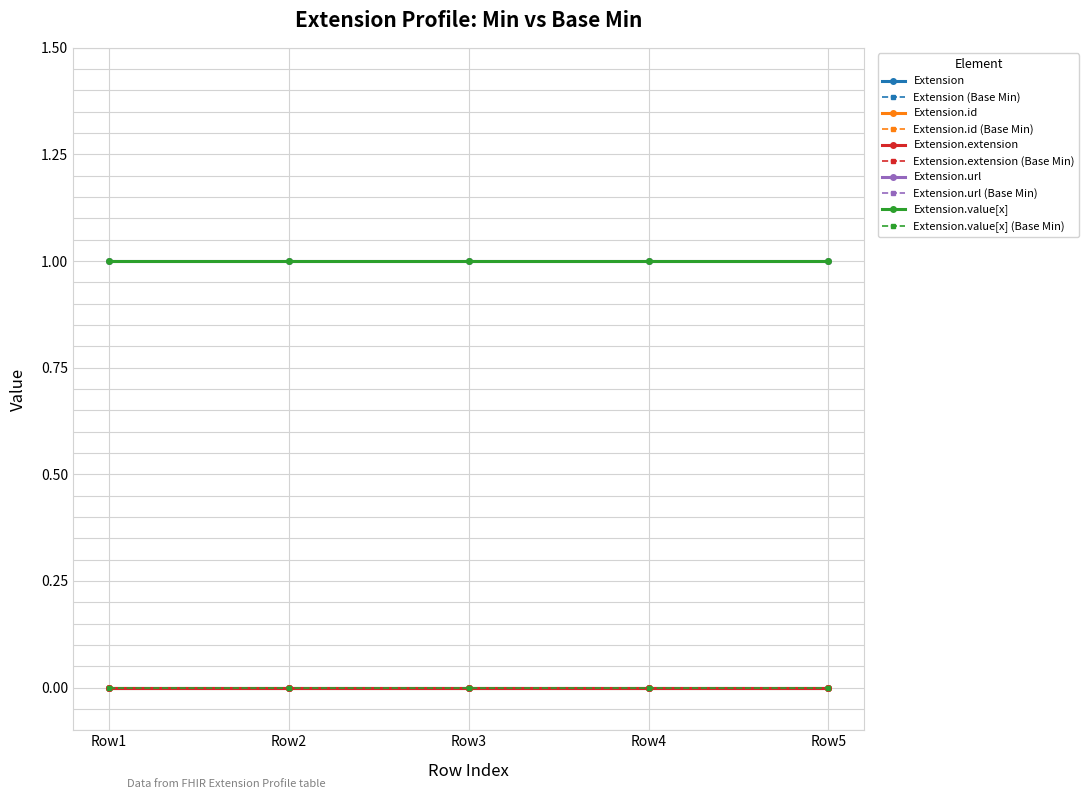

Reading right to left, list all the values displayed in this chart.

Extension: 4=0	3=0	2=0	1=0	0=0
Extension.id: 4=0	3=0	2=0	1=0	0=0
Extension.extension: 4=0	3=0	2=0	1=0	0=0
Extension.url: 4=1	3=1	2=1	1=1	0=1
Extension.value[x]: 4=1	3=1	2=1	1=1	0=1